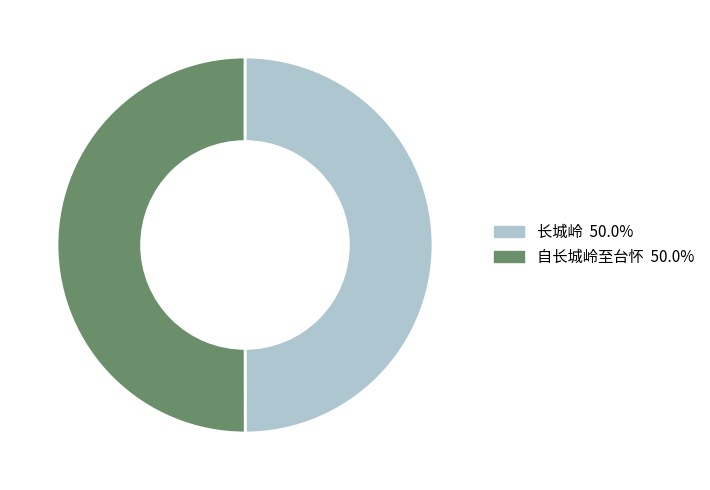

Combined, do 自长城岭至台怀 and 长城岭 account for over 50%?

Yes